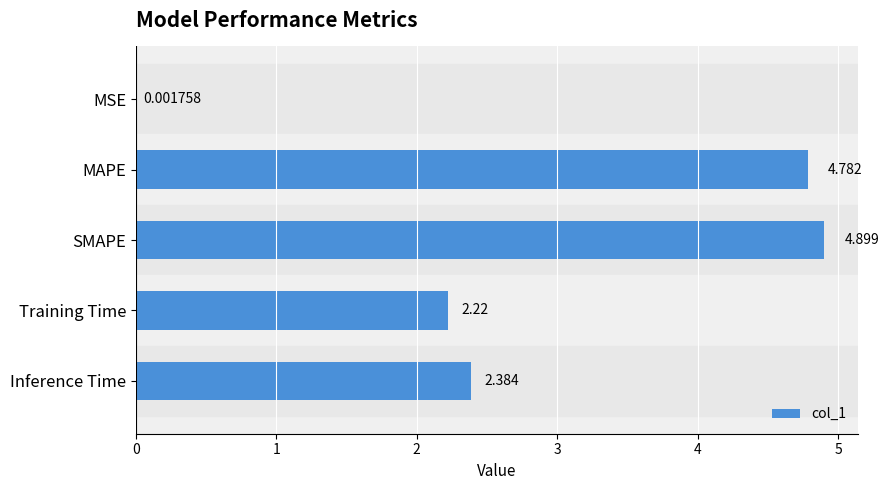

At which label is the value closest to 2?

Training Time